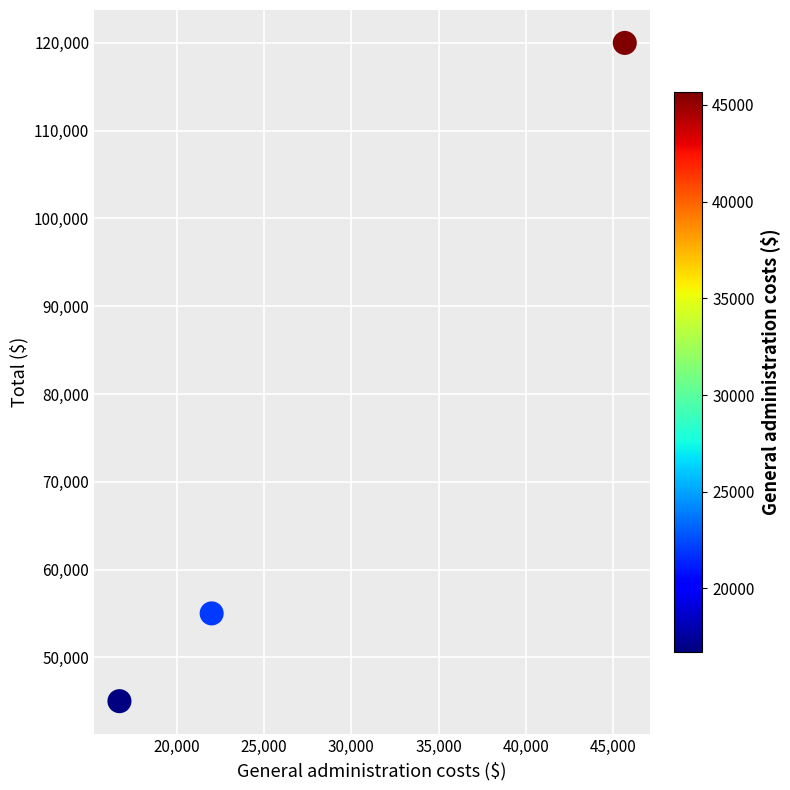

What Y value in the scatter plot is closest to 82500?

55000